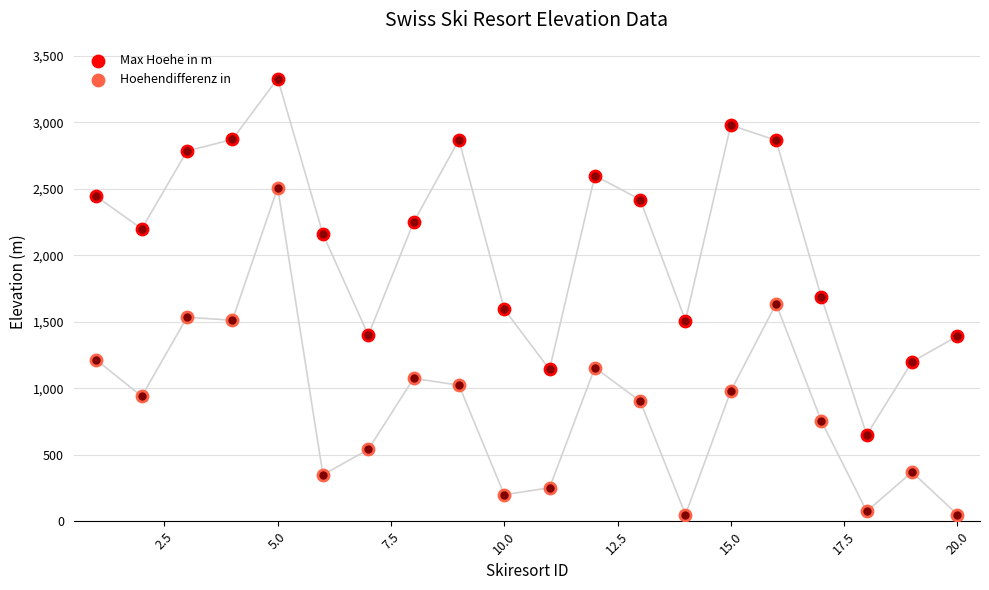

What are all the series names shown in the legend?

Max Hoehe in m, Hoehendifferenz in